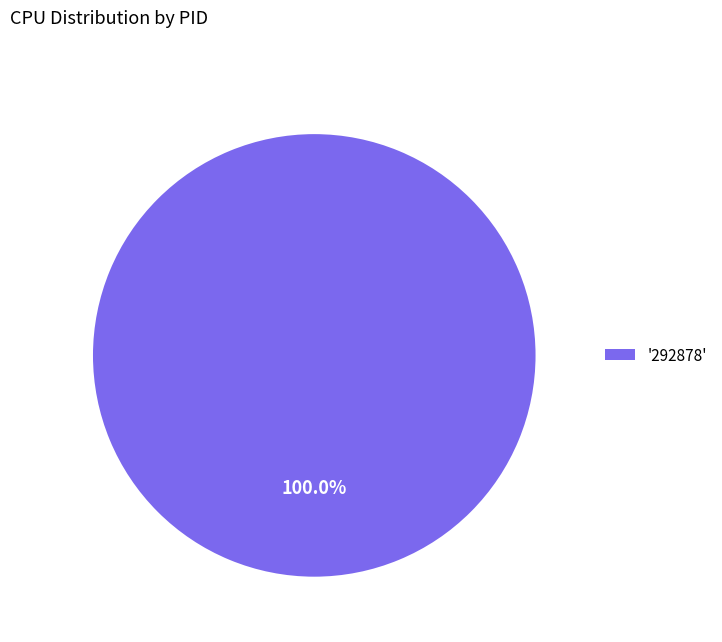

How many slices are in this pie chart?

1